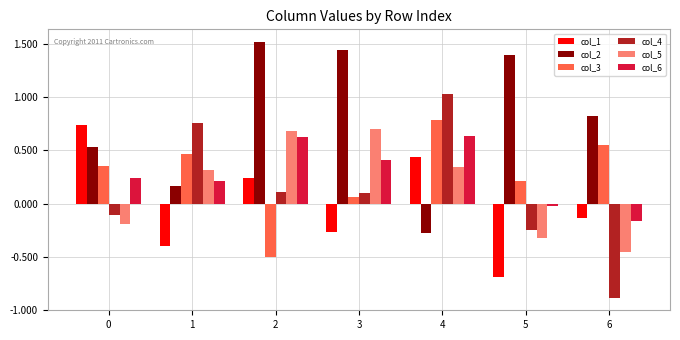

How many data points in col_6 are above 0?

5